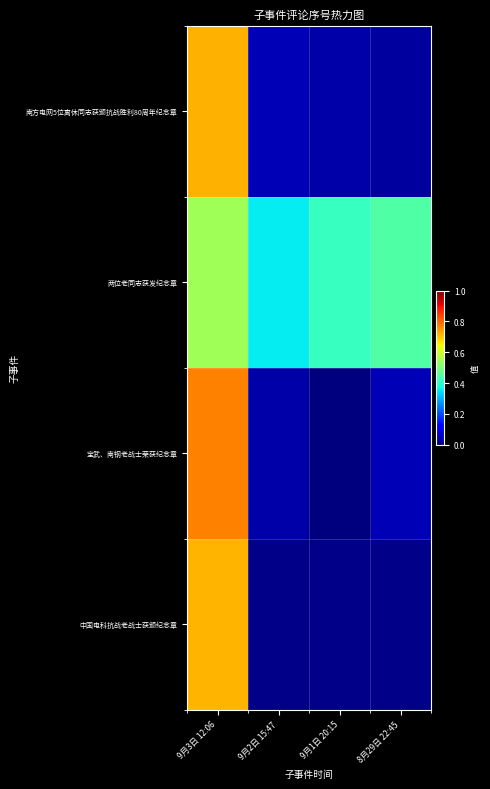

What is the total value across all series at 8月29日 22:45?

0.5